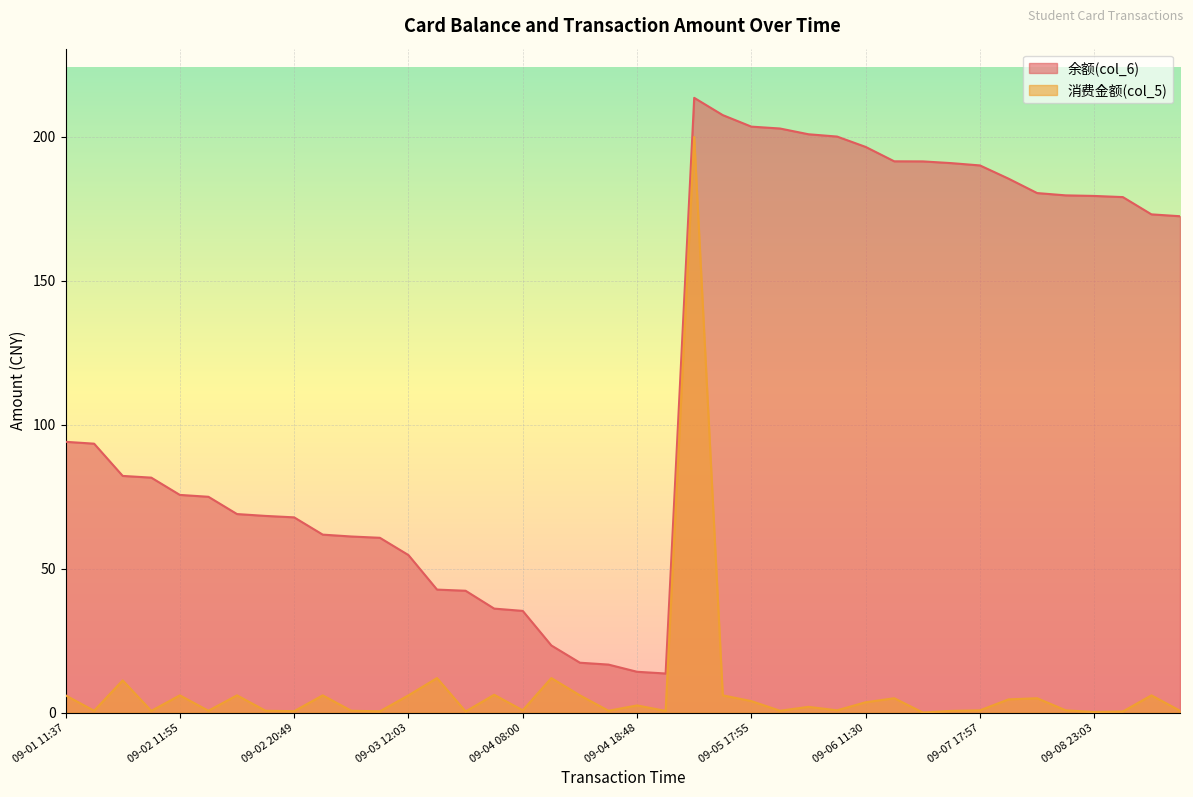

How many data points in 余额(col_6) are less than 93?

20